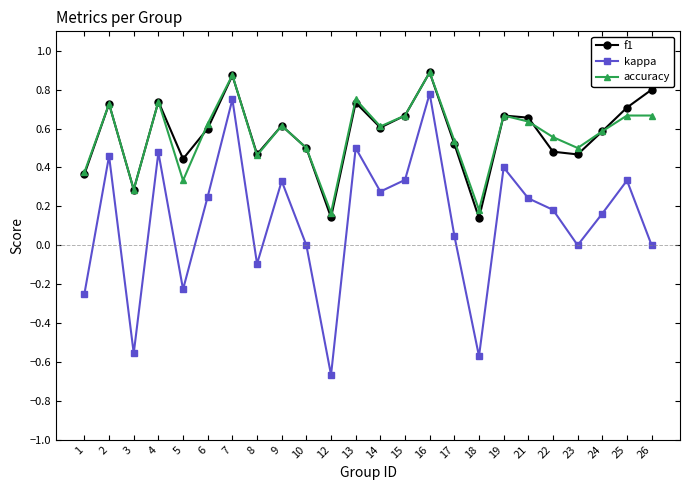

At which category does the chart reach its minimum across all series?

12